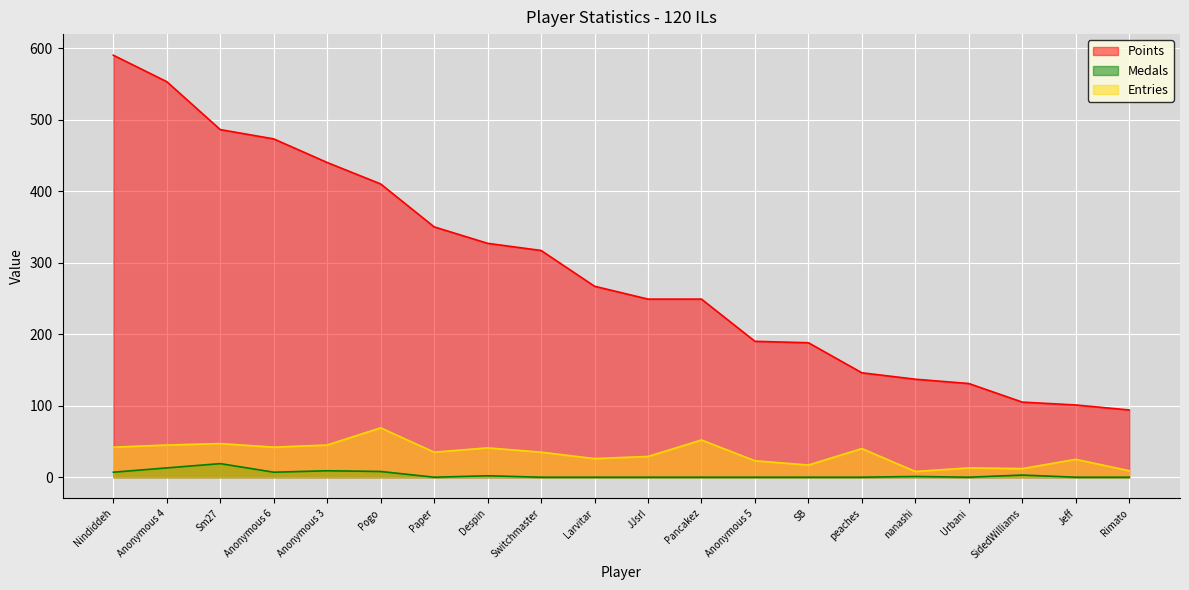

What is the label of the 17th point from the right?

Anonymous 6